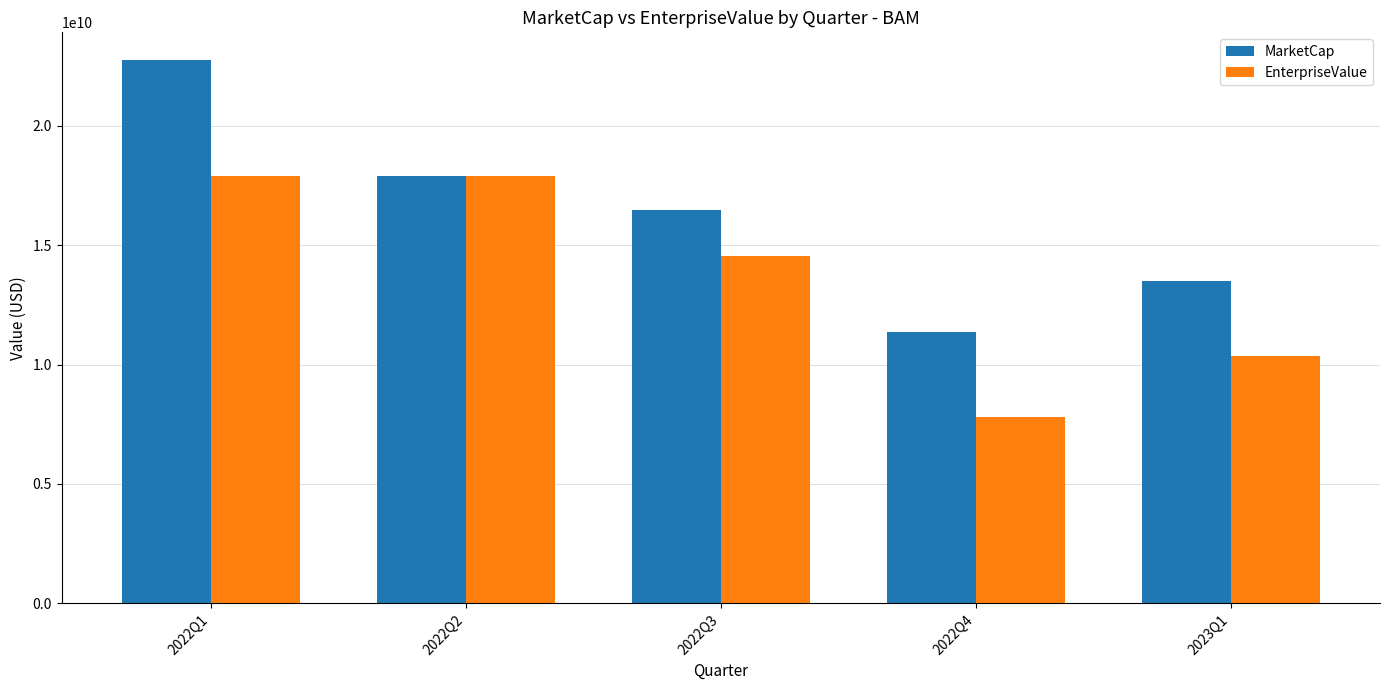

What is the difference between the highest and lowest values at 2022Q3?

1918000000.0